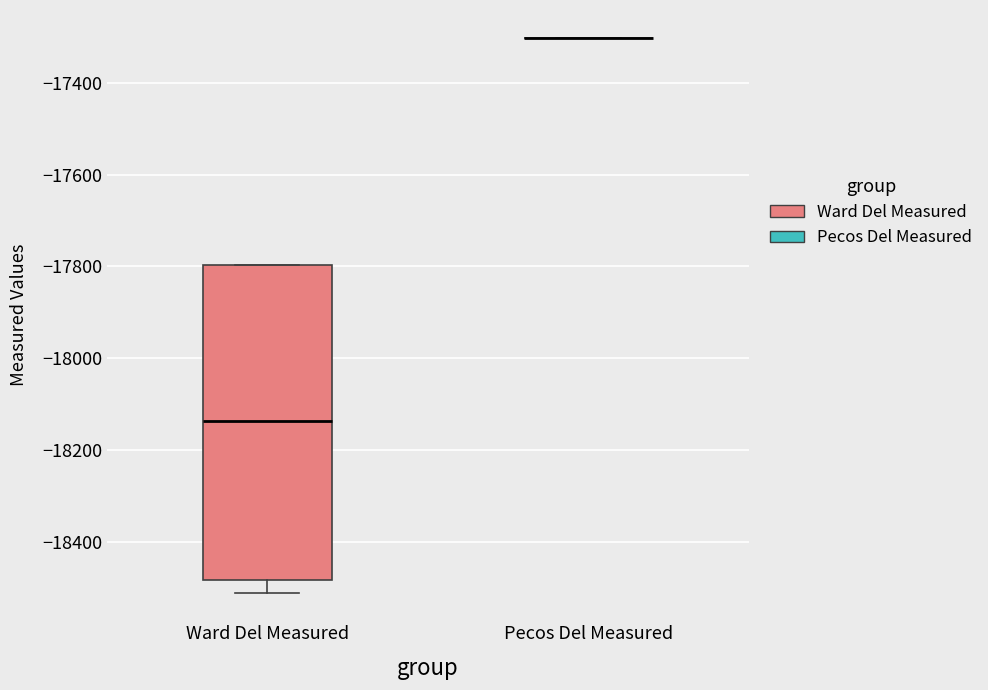

Reading left to right, read every box against the y-axis: the position of its median line, the range the box covers, and the ends of its whiskers. The values are not printed on the chart, so give them approximately, as read against the axis.

Ward Del Measured: median -18140, box -18480 to -17800, whiskers -18500 to -17800
Pecos Del Measured: box collapsed to a line at -17300, whiskers -17300 to -17300